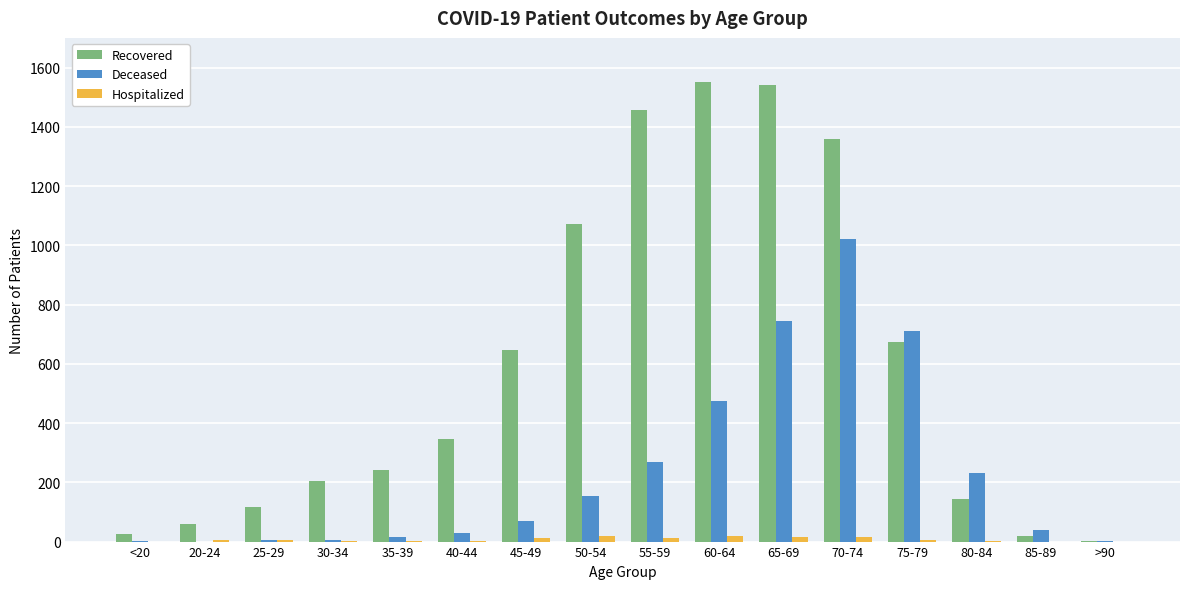

Is the value of Recovered at 55-59 greater than the value of Hospitalized at 50-54?

Yes